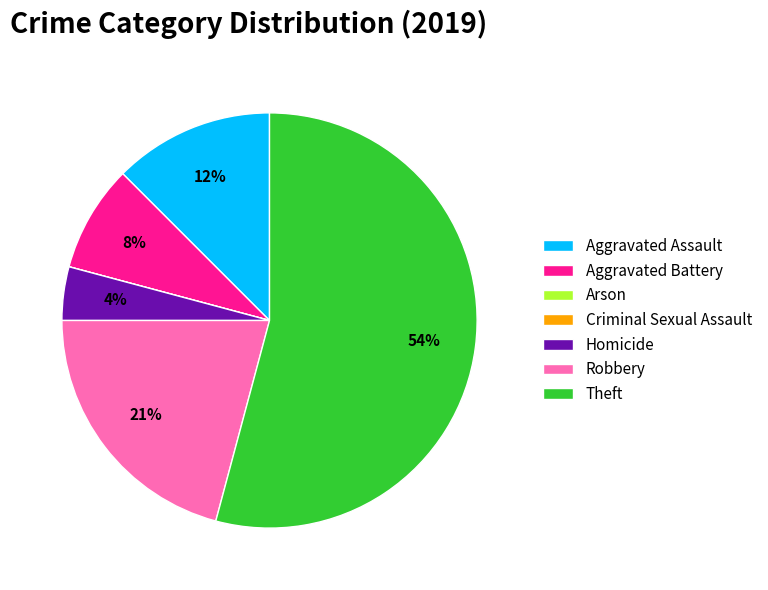

True or false: Robbery accounts for 21% of the total.

True